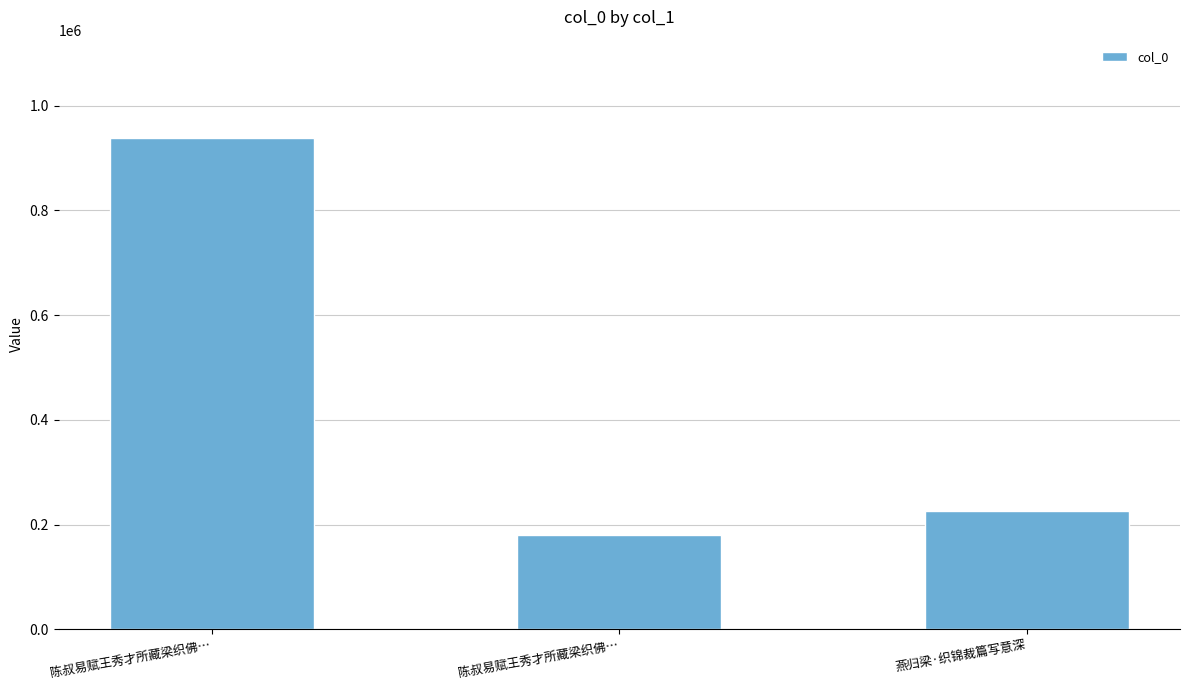

List the labels in order of value, smallest first.

陈叔易赋王秀才所藏梁织佛…, 燕归梁·织锦裁篇写意深, 陈叔易赋王秀才所藏梁织佛…